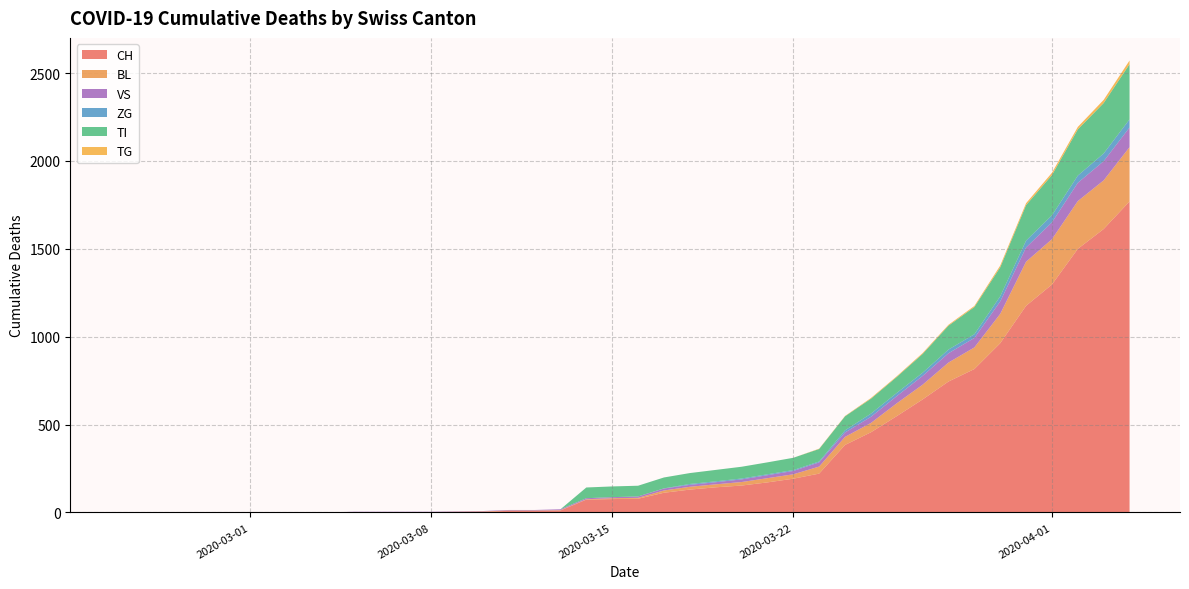

Reading left to right, extract all data points from this chart.

CH: 0	0	0	0	0	0	0	0	0	2	2	2	2	3	4	9	9	11	73	76	78	112	130	143	153	171	192	221	384	456	548	643	745	816	963	1176	1297	1500	1613	1770
BL: 0	0	0	0	0	0	0	0	0	0	0	0	0	1	2	2	2	2	2	5	5	13	16	17	20	24	25	40	46	53	73	84	108	123	167	251	258	272	277	309
VS: 0	0	0	0	0	0	0	0	0	2	2	2	2	2	2	3	3	5	6	6	8	11	11	12	15	17	19	24	25	35	41	50	53	54	71	81	96	104	109	112
ZG: 0	0	0	0	0	0	0	0	0	0	0	0	0	0	0	0	0	0	0	0	0	1	5	5	5	5	5	5	12	18	18	18	21	21	29	39	40	41	44	46
TI: 0	0	0	0	0	0	0	0	0	0	0	0	0	0	0	0	0	0	61	61	61	62	62	65	67	68	70	71	80	85	91	107	136	155	165	202	229	263	287	314
TG: 0	0	0	0	0	0	0	0	0	0	0	0	0	0	0	0	0	0	0	0	0	0	0	0	0	0	0	2	2	4	4	5	5	6	10	11	13	14	18	21